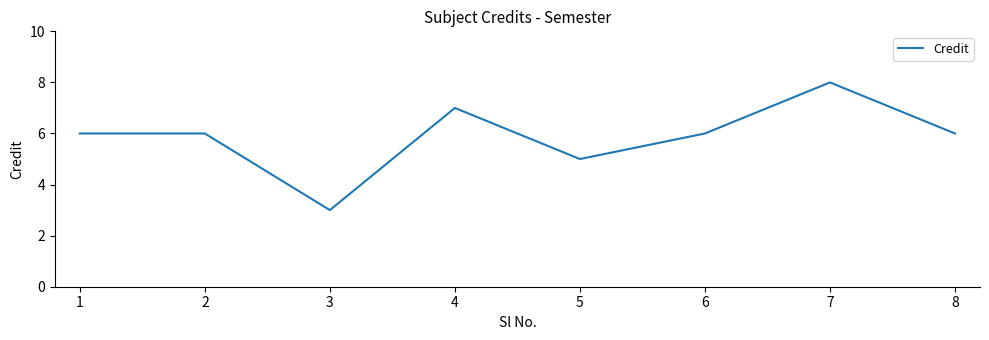

How many distinct data groups are displayed?

1